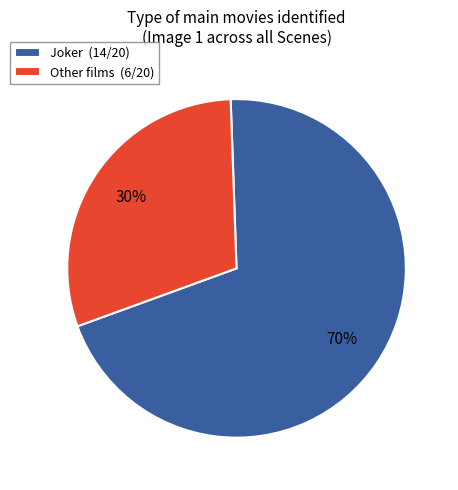

Count the number of slices in the pie.

2